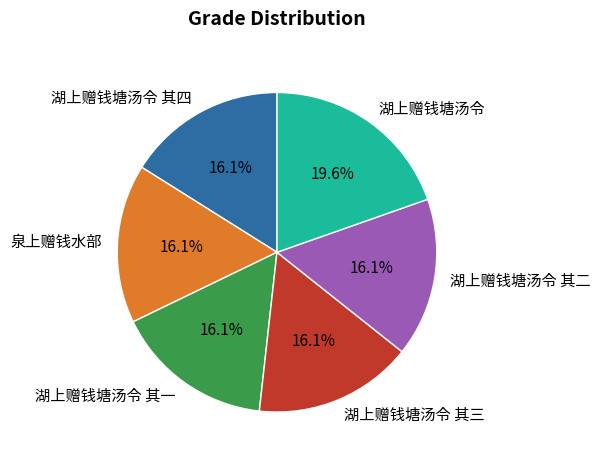

Which slice is the largest?

湖上赠钱塘汤令